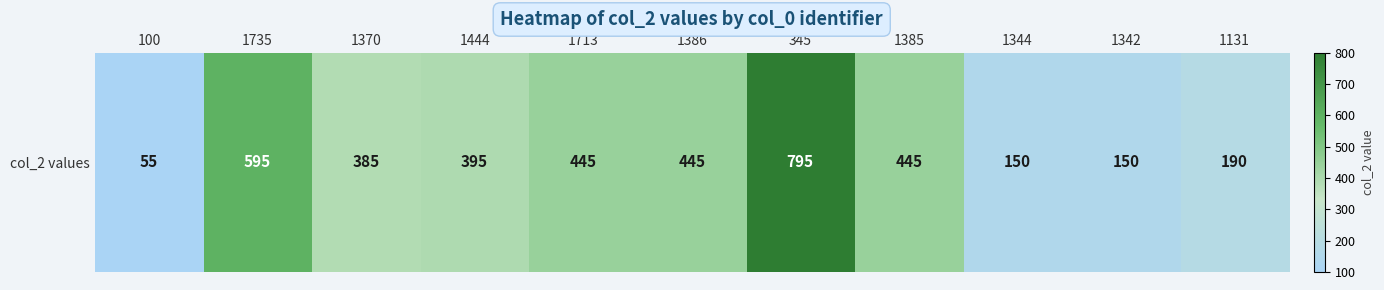

How many values are below 395?

5